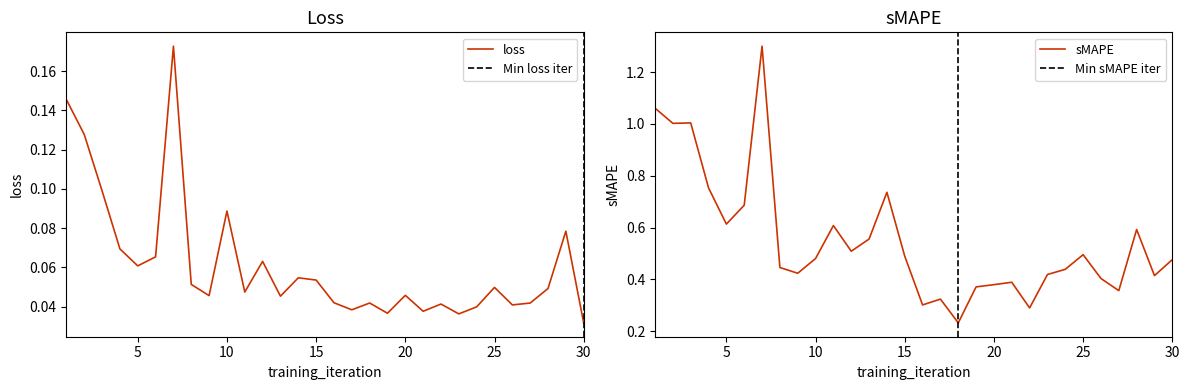

What is the total value across all series at 21?

0.4